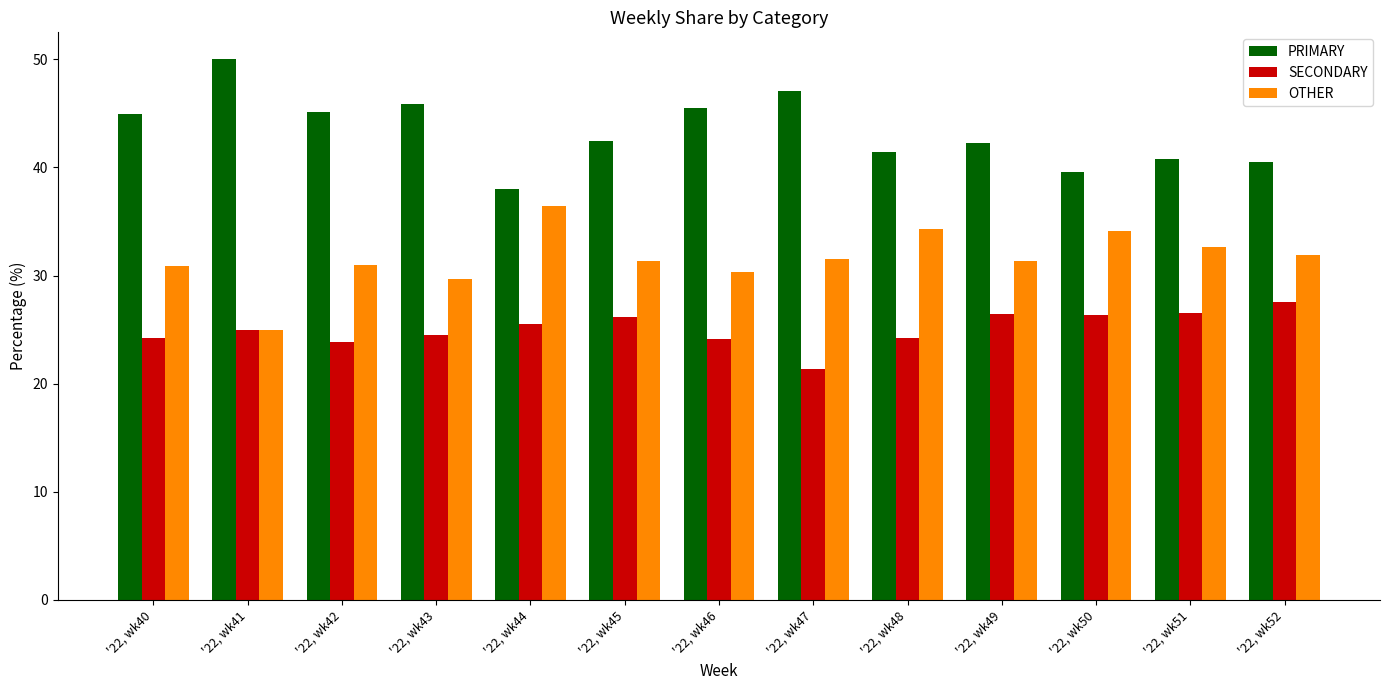

How many bars are there in total?

39